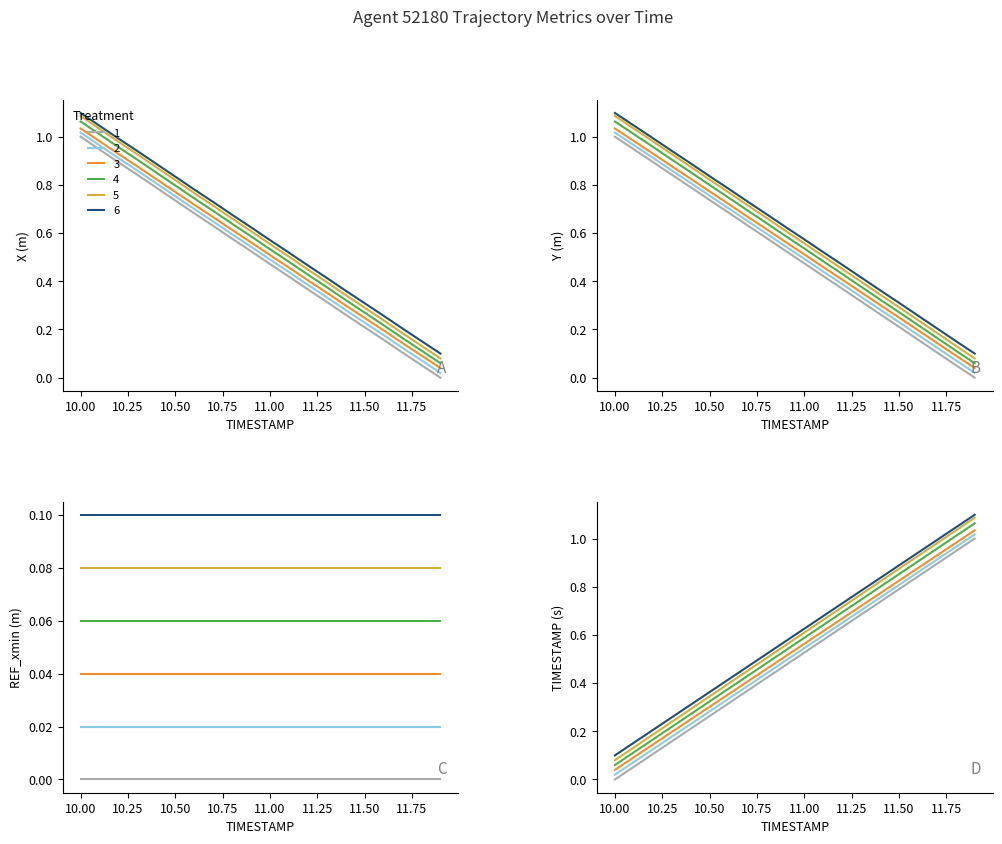

What is the value of the X point at the 9th from the left?

0.6